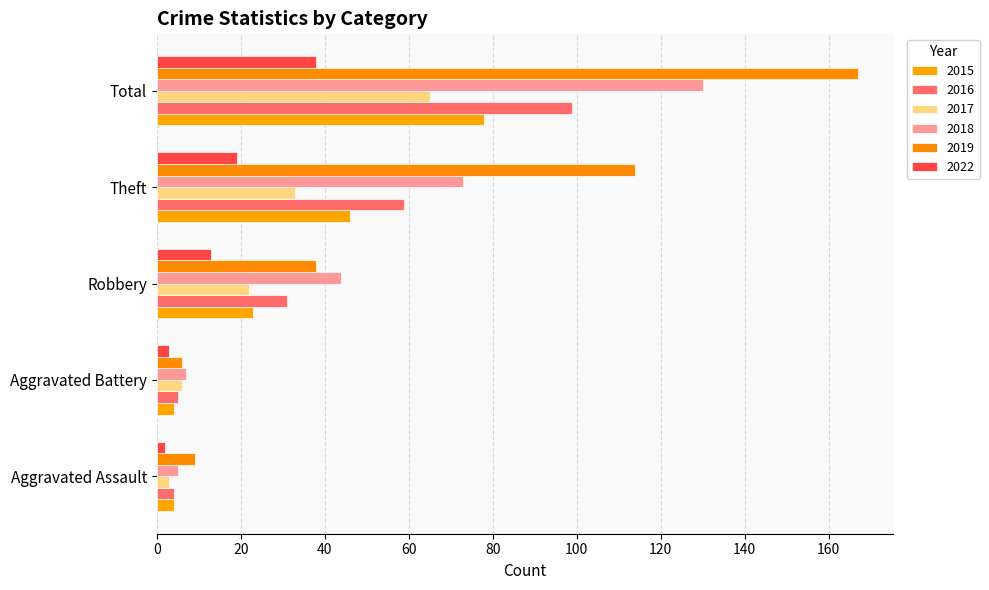

How many data points does each series have?

5